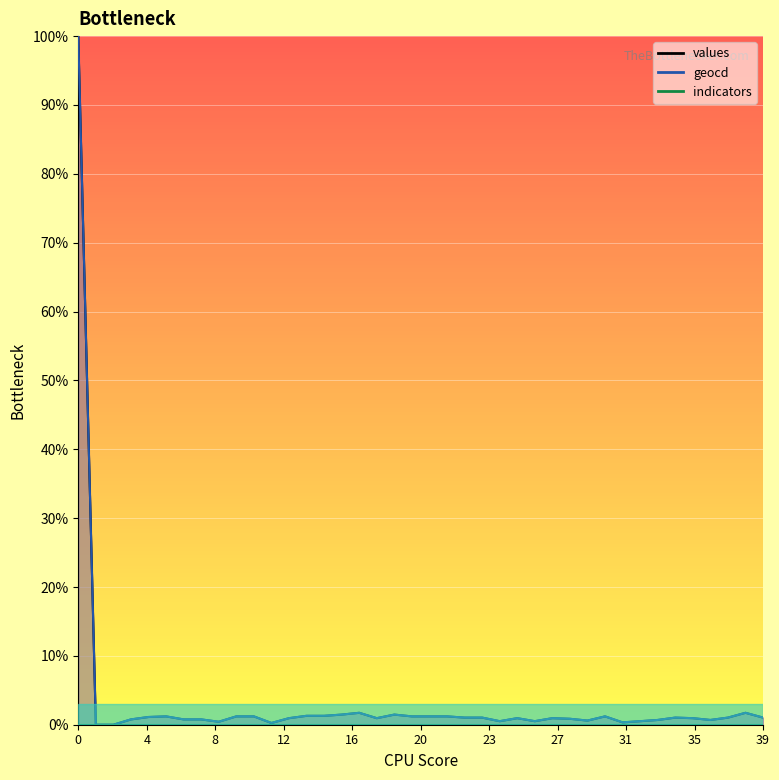

What is the sum of all geocd values?

136.4